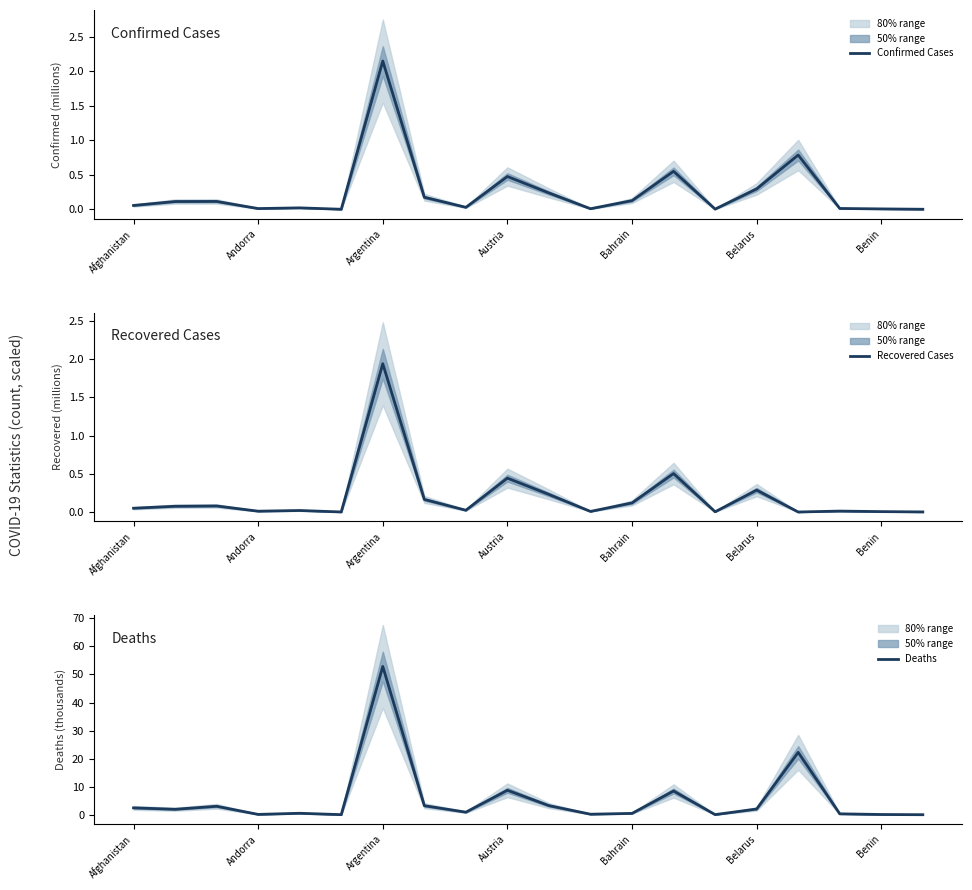

What is the label of the 20th point from the right?

Afghanistan